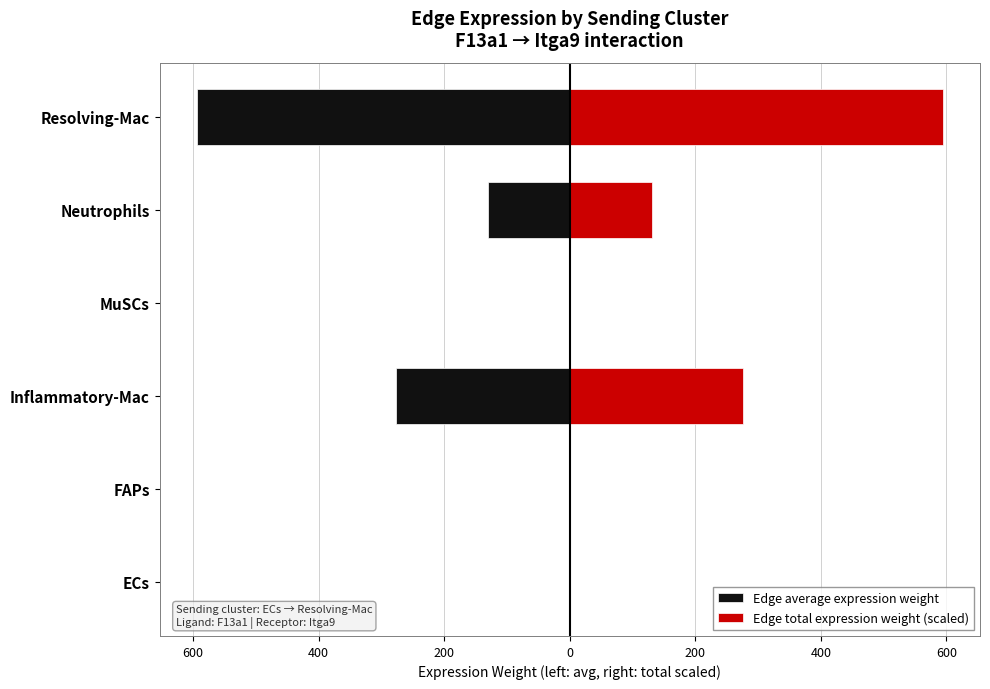

The value of Edge total expression weight (scaled) at MuSCs is 0.1. True or false?

False